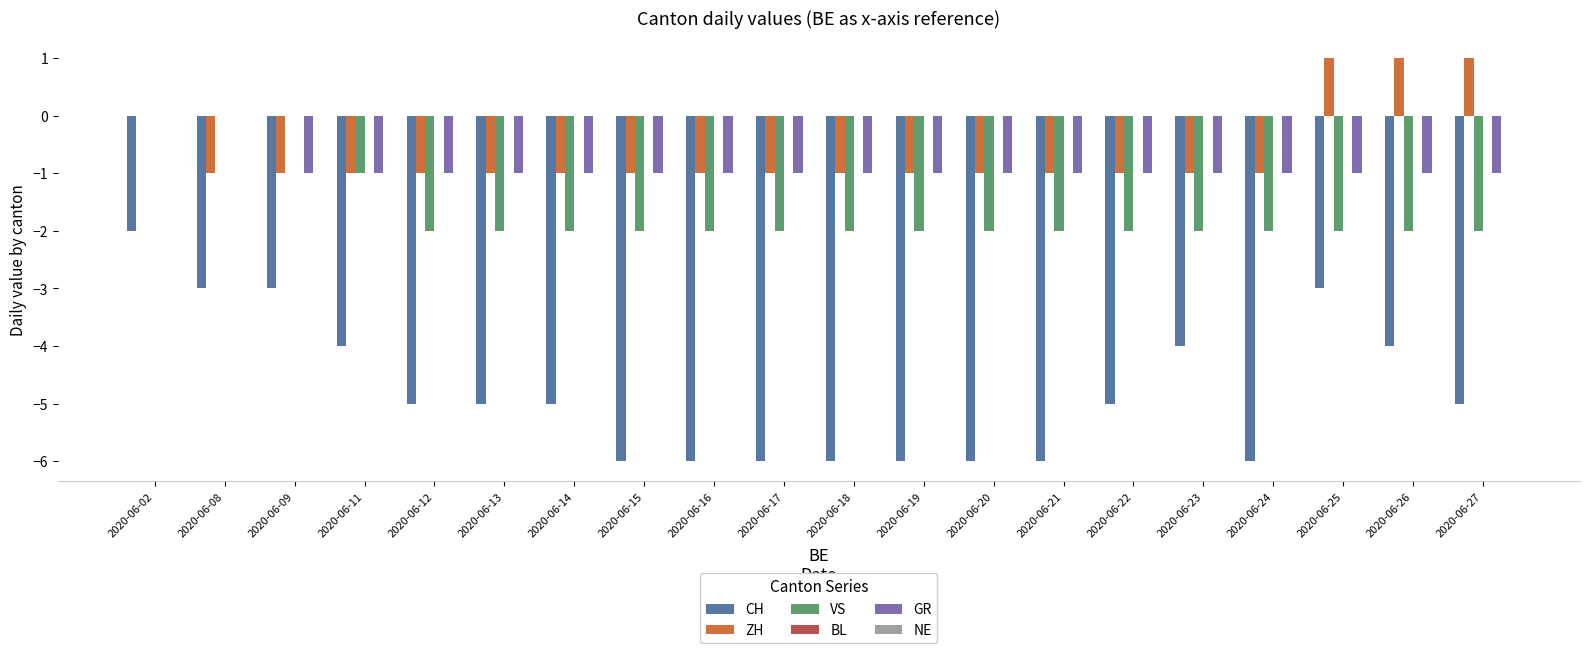

How many groups of bars are there?

20